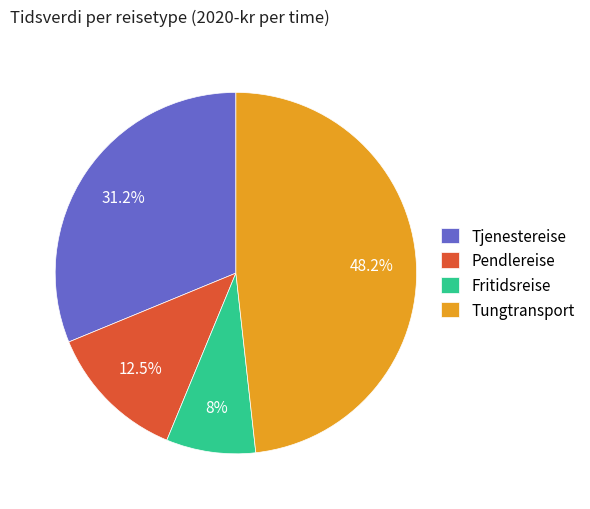

Rank the categories by value from highest to lowest.

Tungtransport, Tjenestereise, Pendlereise, Fritidsreise